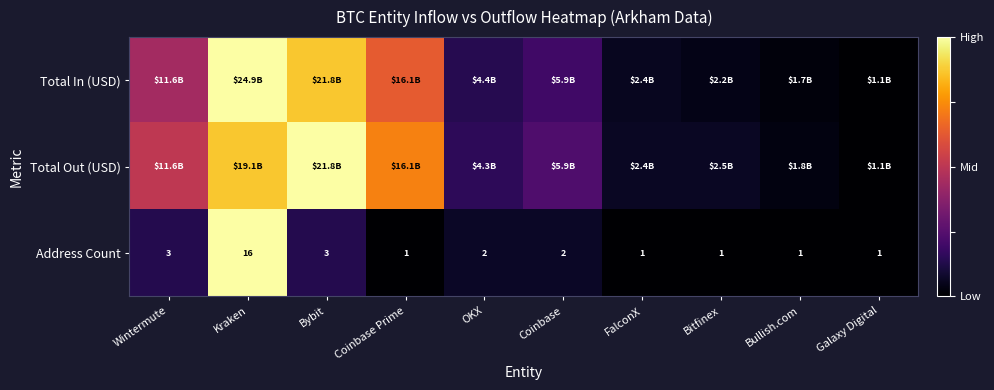

At which label does Address Count first exceed 2?

Wintermute